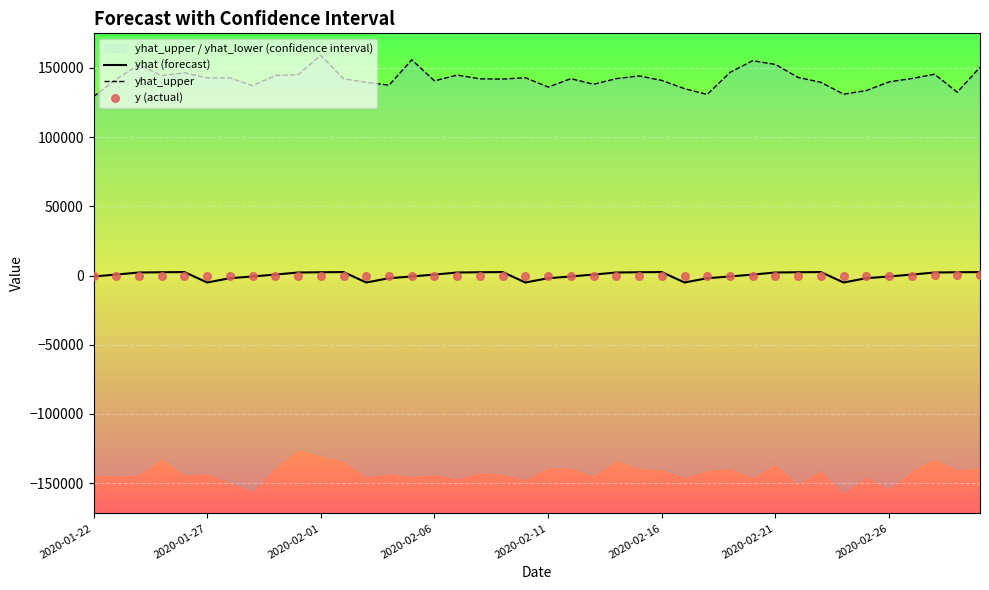

At how many categories does at least one series exceed 141942?

25